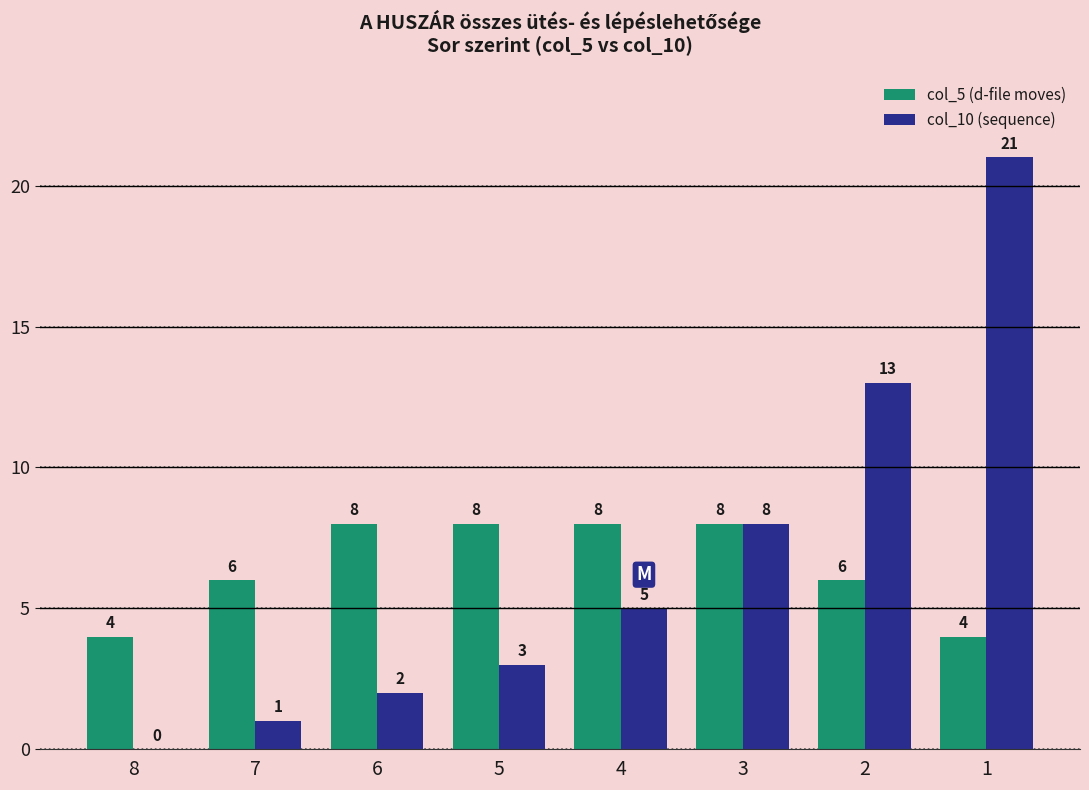

Is the value of col_5 (d-file moves) at 8 greater than the value of col_10 (sequence) at 1?

No